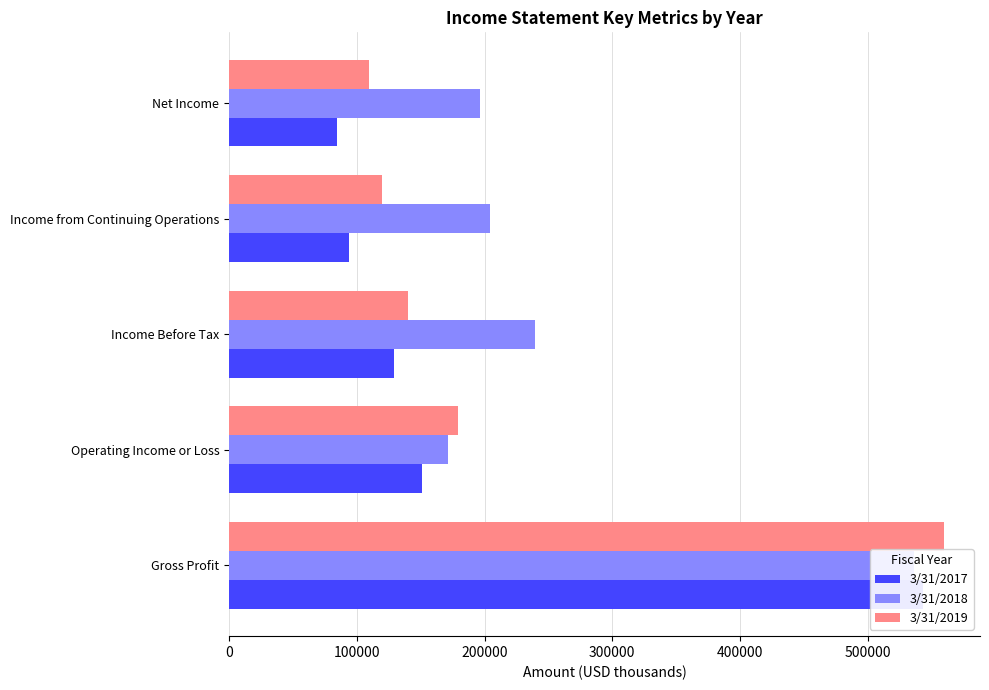

Rank the series by their maximum value, from lowest to highest.

3/31/2018, 3/31/2017, 3/31/2019